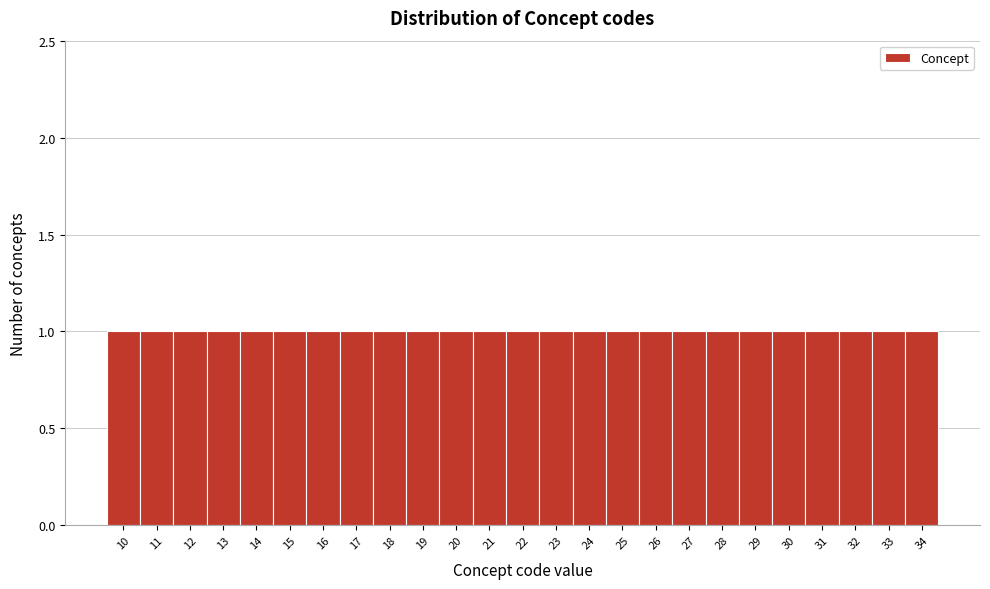

Reading left to right, transcribe this chart: for each bar, give the range it covers on the x-axis and its height. The values are not printed on the chart, so give them approximately, as read against the axis.

9.5 to 10.5: 1
10.5 to 11.5: 1
11.5 to 12.5: 1
12.5 to 13.5: 1
13.5 to 14.5: 1
14.5 to 15.5: 1
15.5 to 16.5: 1
16.5 to 17.5: 1
17.5 to 18.5: 1
18.5 to 19.5: 1
19.5 to 20.5: 1
20.5 to 21.5: 1
21.5 to 22.5: 1
22.5 to 23.5: 1
23.5 to 24.5: 1
24.5 to 25.5: 1
25.5 to 26.5: 1
26.5 to 27.5: 1
27.5 to 28.5: 1
28.5 to 29.5: 1
29.5 to 30.5: 1
30.5 to 31.5: 1
31.5 to 32.5: 1
32.5 to 33.5: 1
33.5 to 34.5: 1